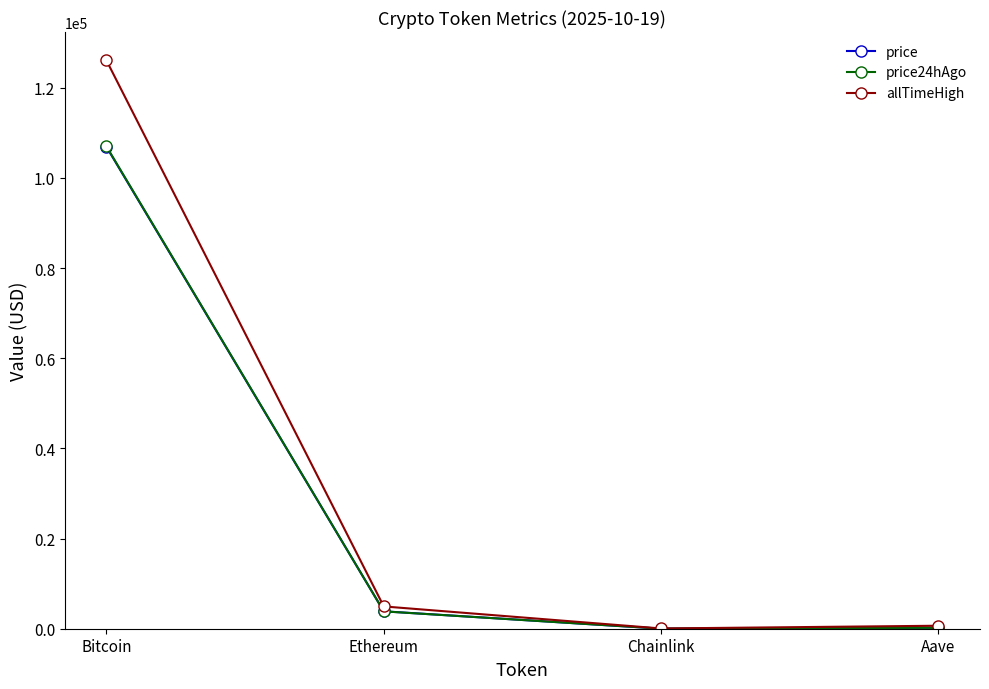

Count the number of categories in the chart.

4